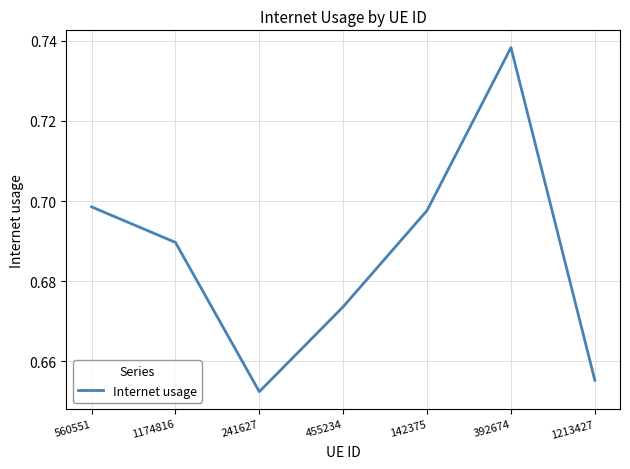

List the labels in order of value, largest first.

392674, 560551, 142375, 1174816, 455234, 1213427, 241627